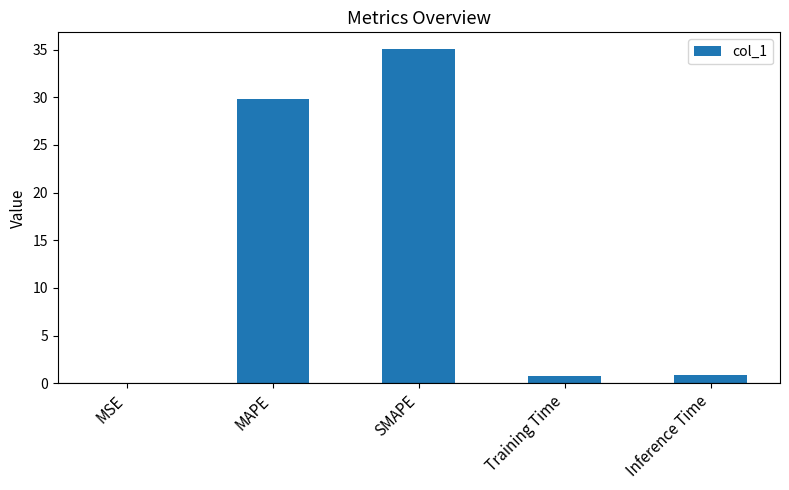

Is it true that the value at MAPE is 29.8?

True